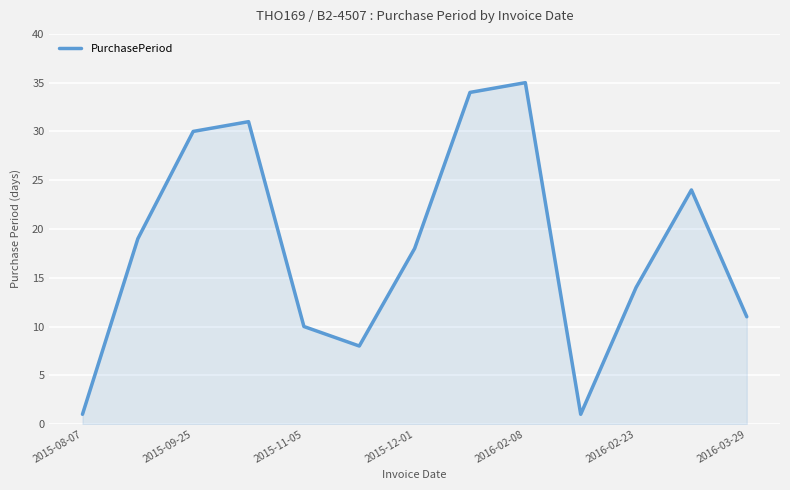

What is the greatest value displayed?

35